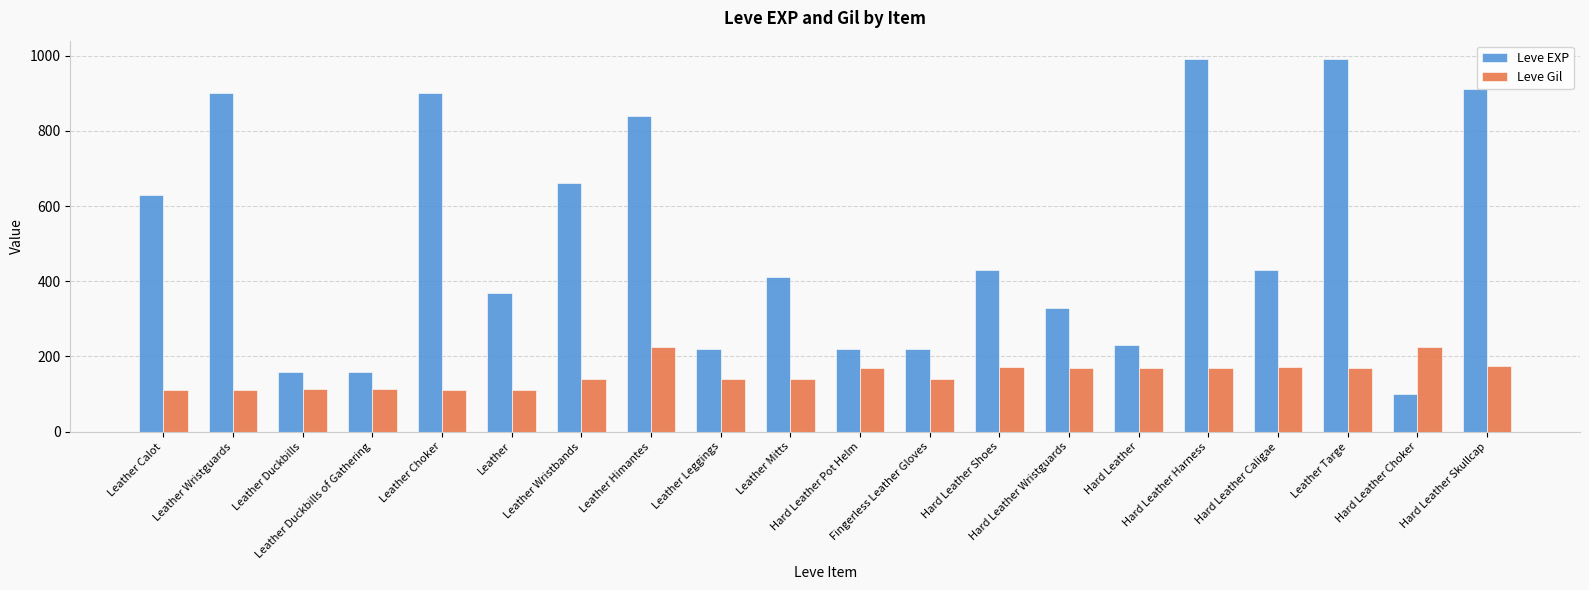

What is the greatest value displayed?

990